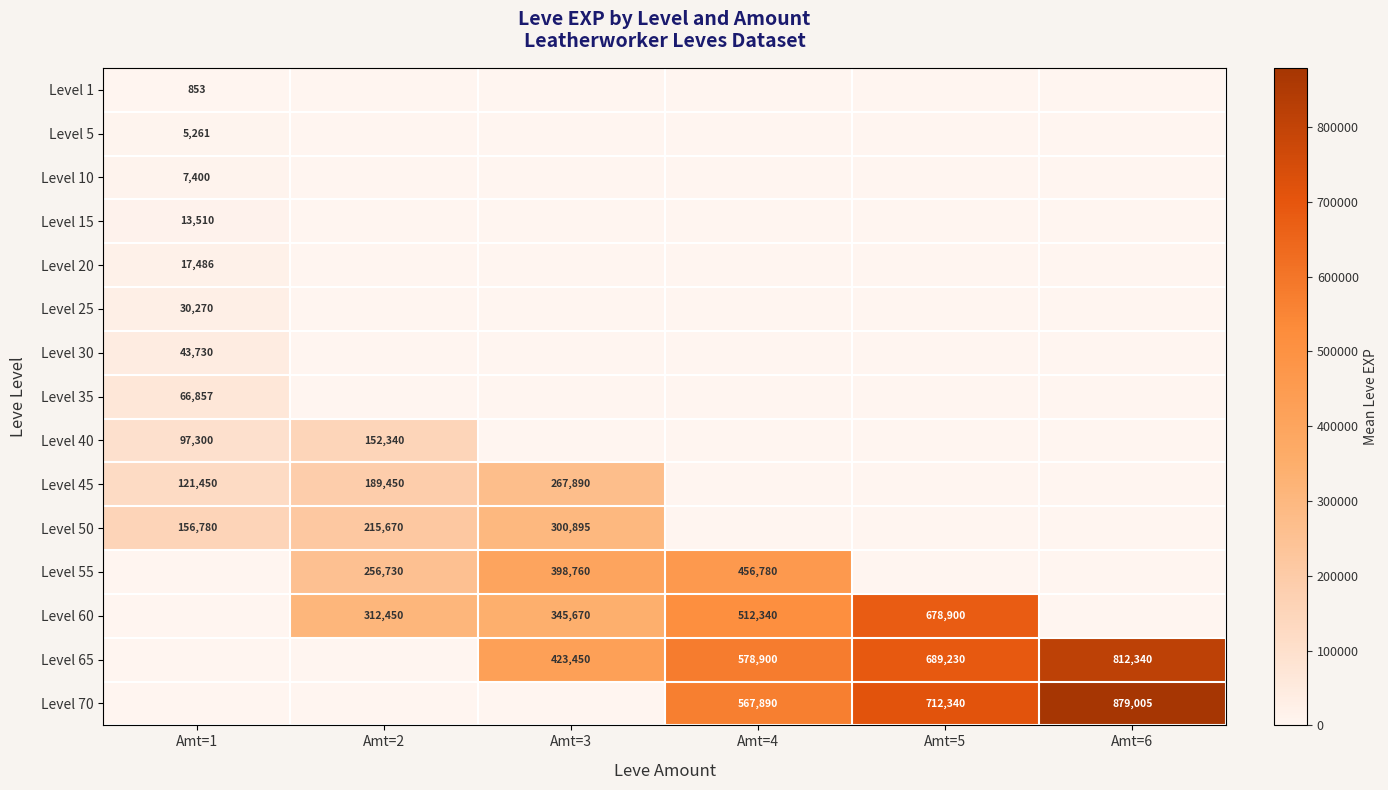

True or false: Level 50 has a value of 156780 at Amt=1.

True